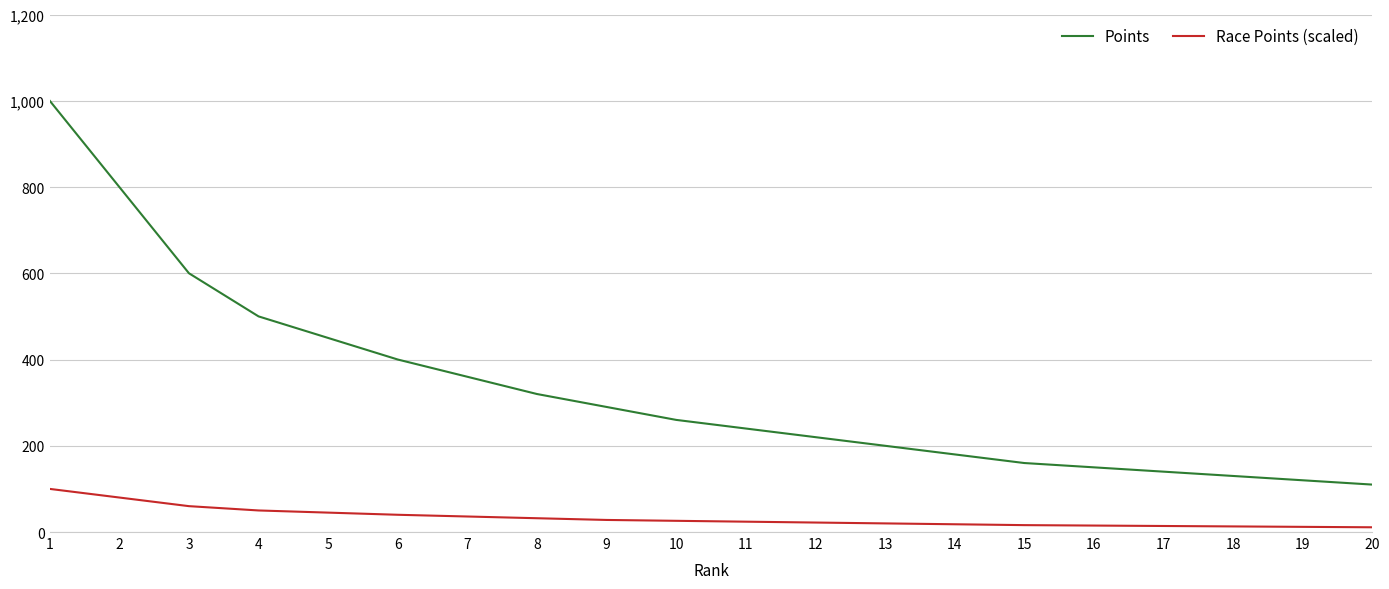

At which category is the sum across all series the highest?

1